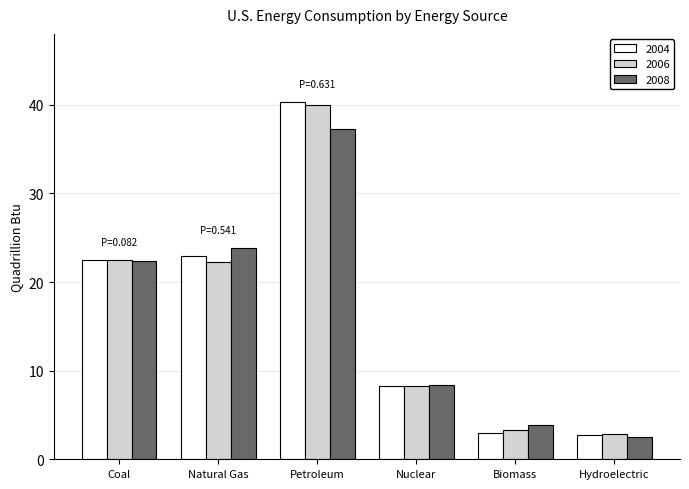

Between Natural Gas and Nuclear, which series saw the biggest shift?

2008